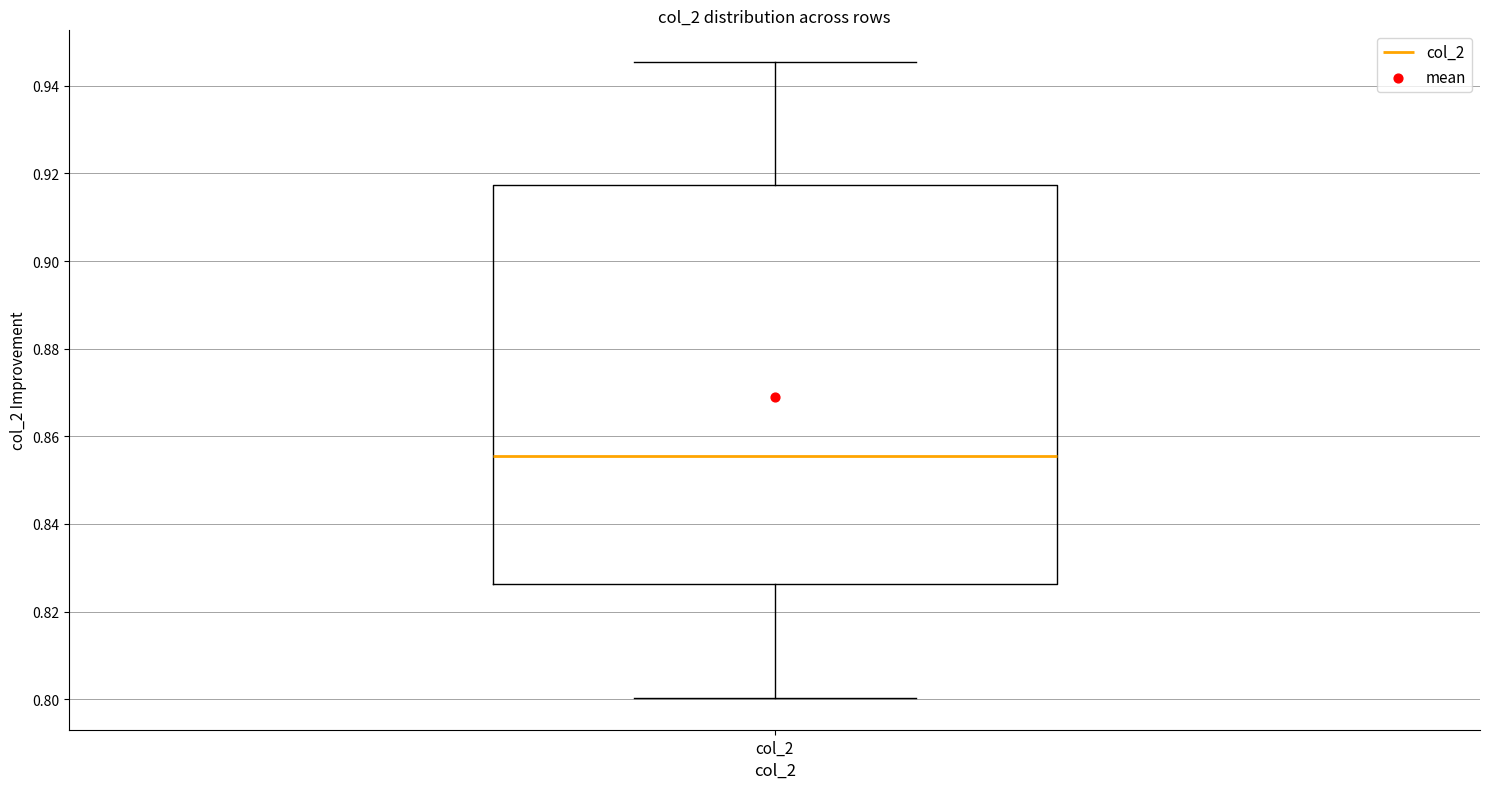

Where is the lower edge of the box for col_2 on the y-axis? The values are not printed on the chart, so give them approximately, as read against the axis.

0.826